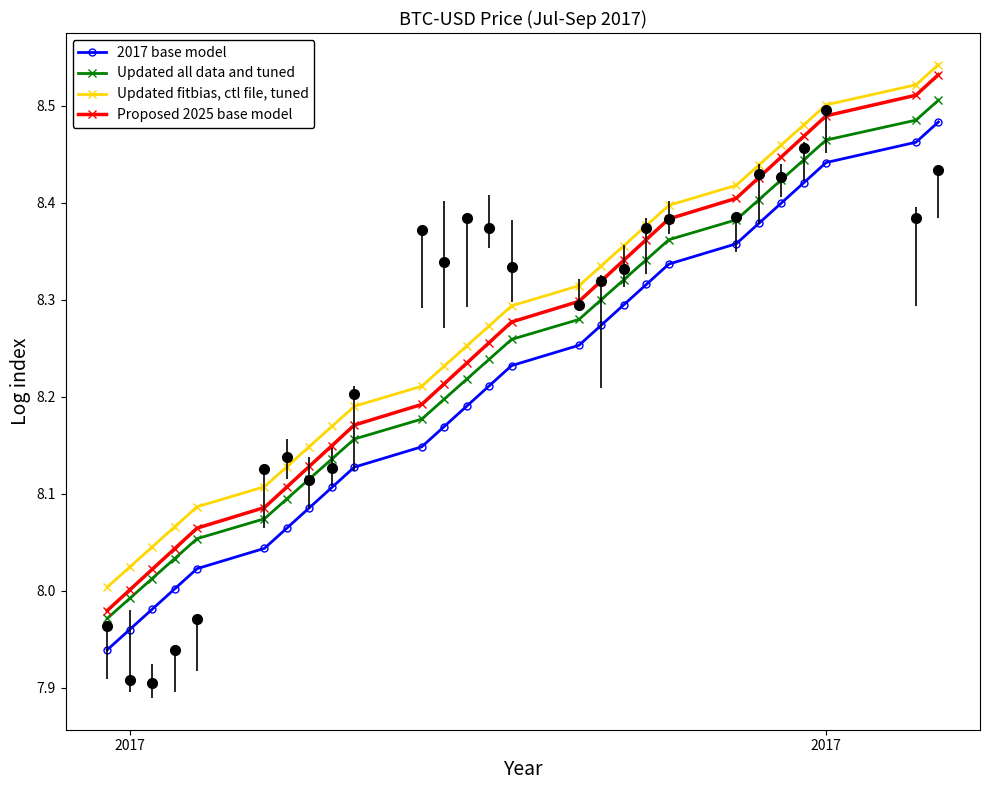

Which series has the largest total across all categories?

Updated fitbias, ctl file, tuned